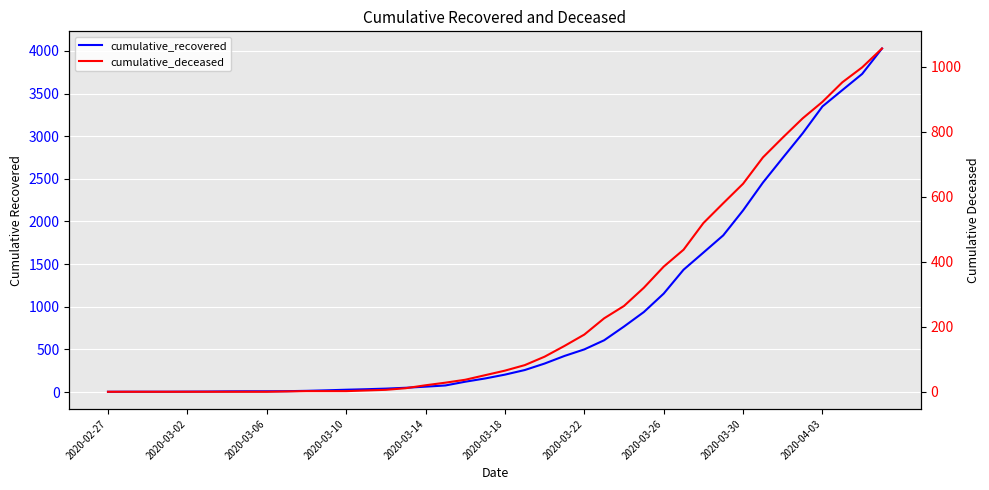

Rank the series by their maximum value, from highest to lowest.

cumulative_recovered, cumulative_deceased